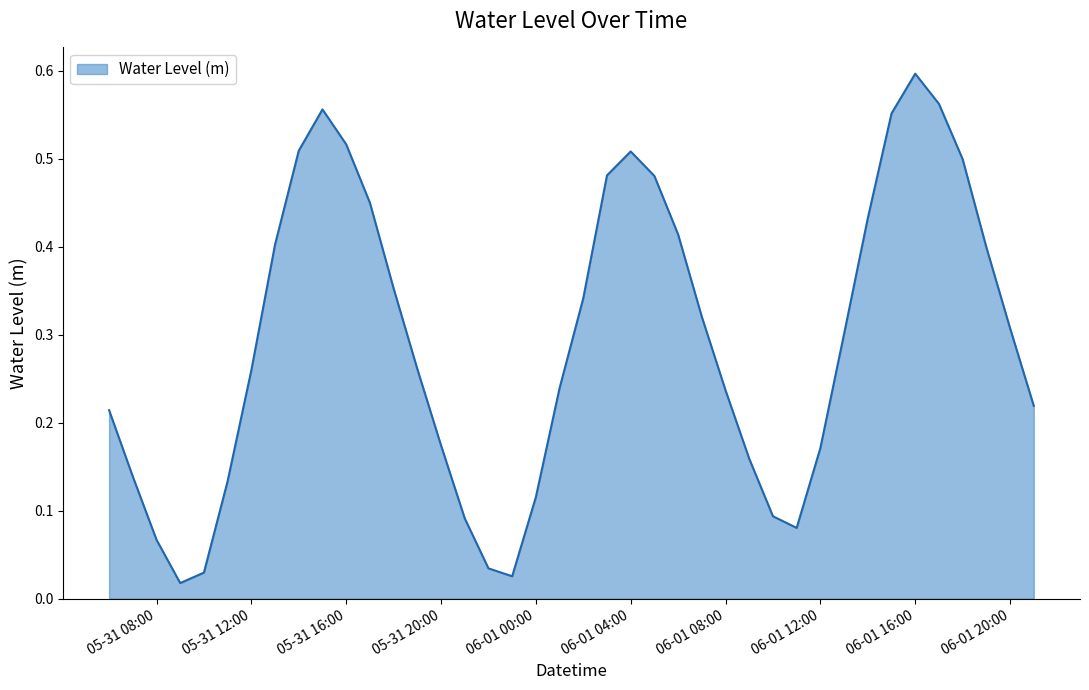

At which category does the data reach its first local peak?

2024-05-31 15:00:00